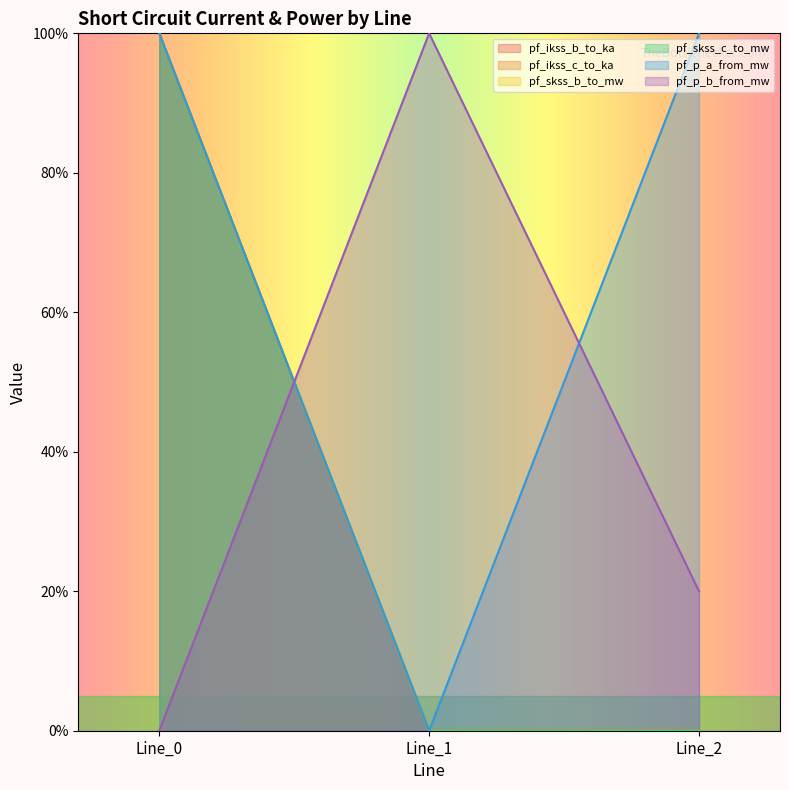

Which series has the largest total across all categories?

pf_ikss_b_to_ka